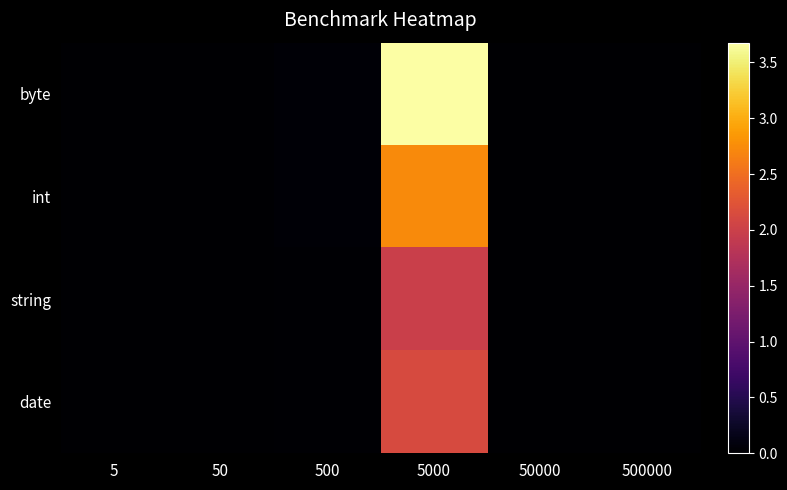

Count the number of categories in the chart.

6